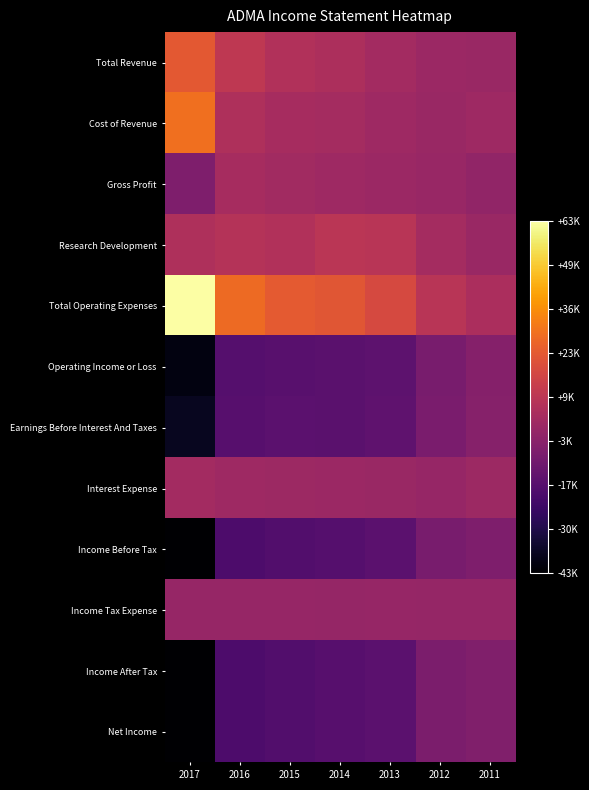

Reading left to right, what are all the values shown in this chart?

Total Revenue: 2017=22800	2016=10700	2015=7200	2014=5900	2013=3100	2012=1100	2011=800
Cost of Revenue: 2017=29200	2016=6400	2015=4300	2014=3700	2013=2000	2012=700	2011=2100
Gross Profit: 2017=-6400	2016=4300	2015=2900	2014=2200	2013=1000	2012=400	2011=-1400
Research Development: 2017=6200	2016=7700	2015=7000	2014=9500	2013=9300	2012=3500	2011=600
Total Operating Expenses: 2017=63300	2016=28000	2015=23400	2014=21900	2013=18100	2012=9000	2011=5400
Operating Income or Loss: 2017=-40500	2016=-17300	2015=-16200	2014=-16000	2013=-15000	2012=-7900	2011=-4600
Earnings Before Interest And Taxes: 2017=-37800	2016=-16800	2015=-15700	2014=-15800	2013=-14700	2012=-7700	2011=-4400
Interest Expense: 2017=3300	2016=2200	2015=1800	2014=1300	2013=600	2012=0	2011=1600
Income Before Tax: 2017=-43800	2016=-19500	2015=-18000	2014=-17400	2013=-15500	2012=-7900	2011=-6200
Income Tax Expense: 2017=0	2016=0	2015=0	2014=-600	2013=0	2012=-600	2011=-300
Income After Tax: 2017=-43800	2016=-19500	2015=-18000	2014=-16800	2013=-15500	2012=-7300	2011=-5900
Net Income: 2017=-43800	2016=-19500	2015=-18000	2014=-16800	2013=-15500	2012=-7300	2011=-5900